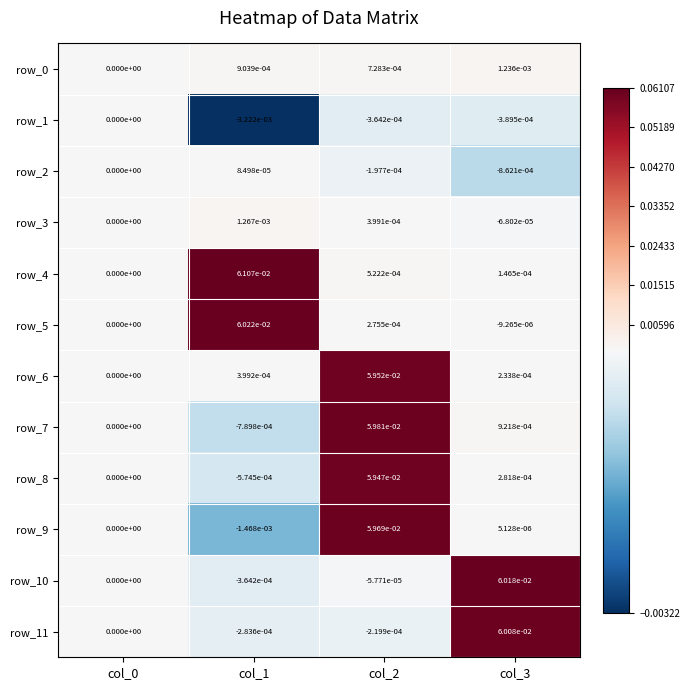

Is the value of row_11 at col_3 greater than the value of row_2 at col_3?

Yes